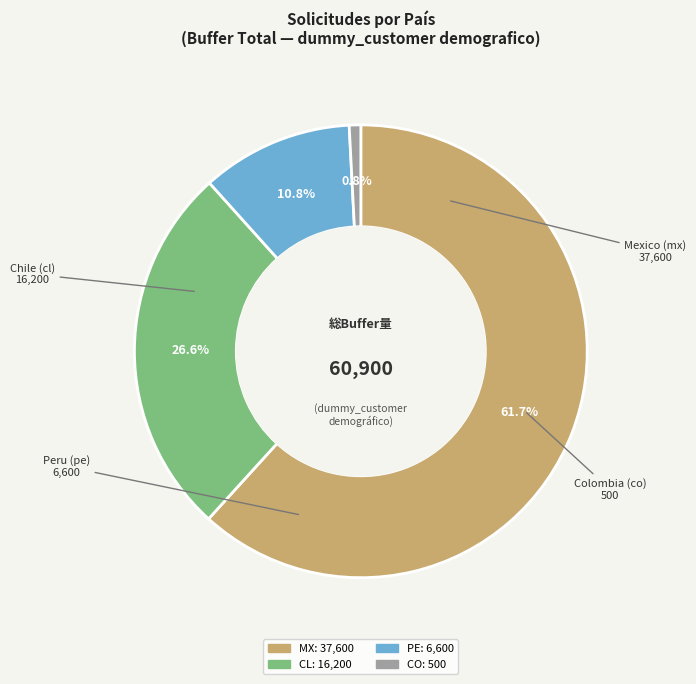

Does any single category account for the majority?

Yes